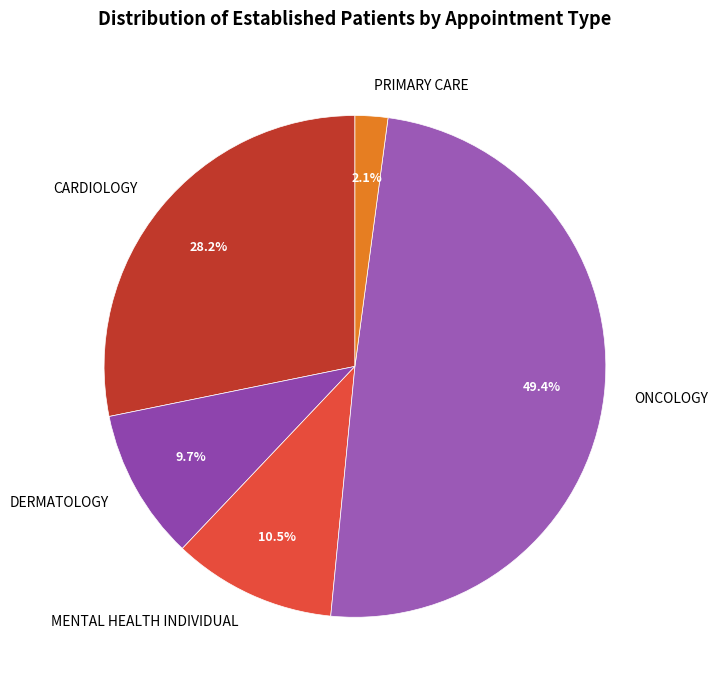

Which category has the biggest portion of the pie?

ONCOLOGY